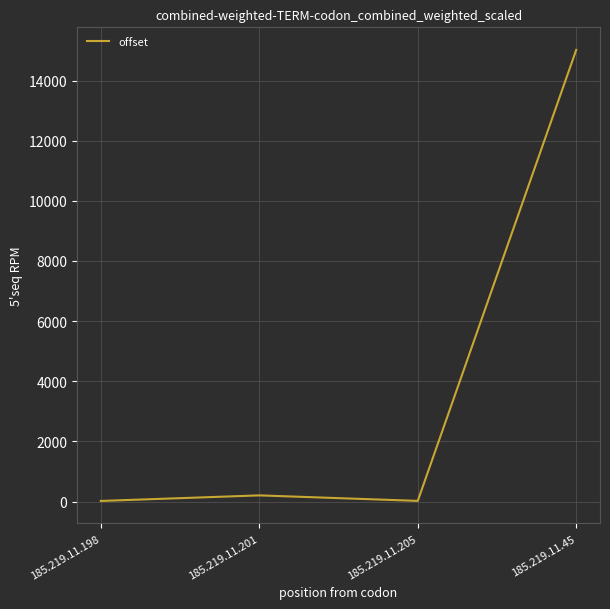

The value at 185.219.11.201 is 204. True or false?

True